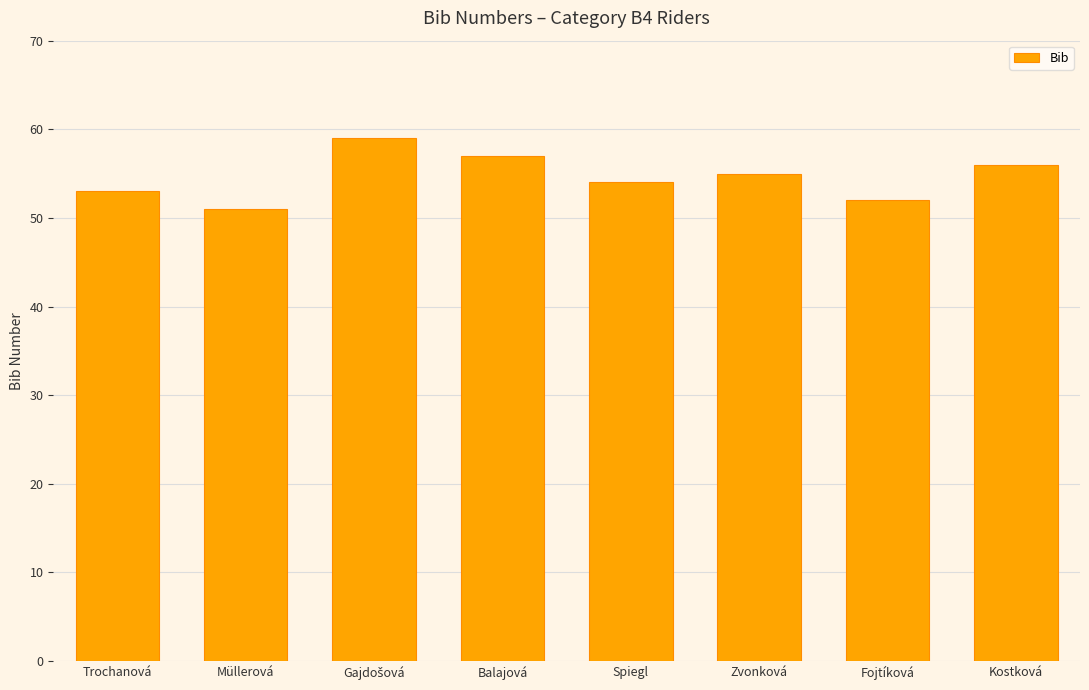

Reading right to left, transcribe all the data shown in this chart.

56	52	55	54	57	59	51	53